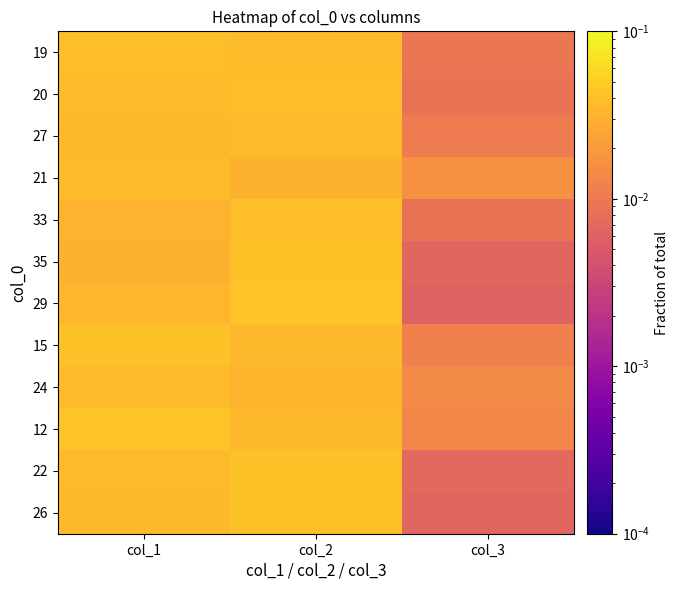

Which series has the largest range (max minus min)?

29